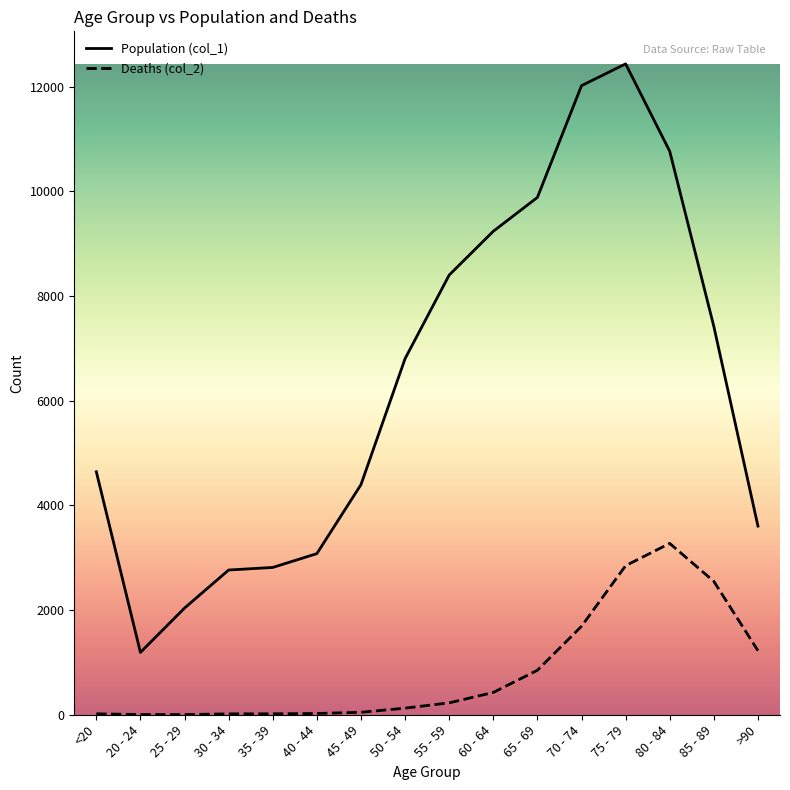

Is the value of Population (col_1) at 30 - 34 greater than the value of Deaths (col_2) at 70 - 74?

Yes